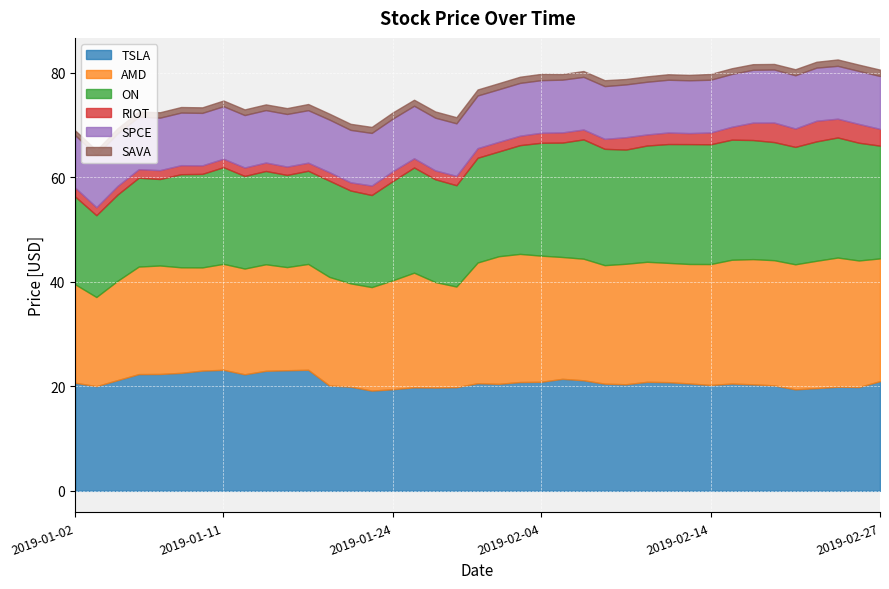

The value of ON at 2019-01-23 is 17.6. True or false?

True